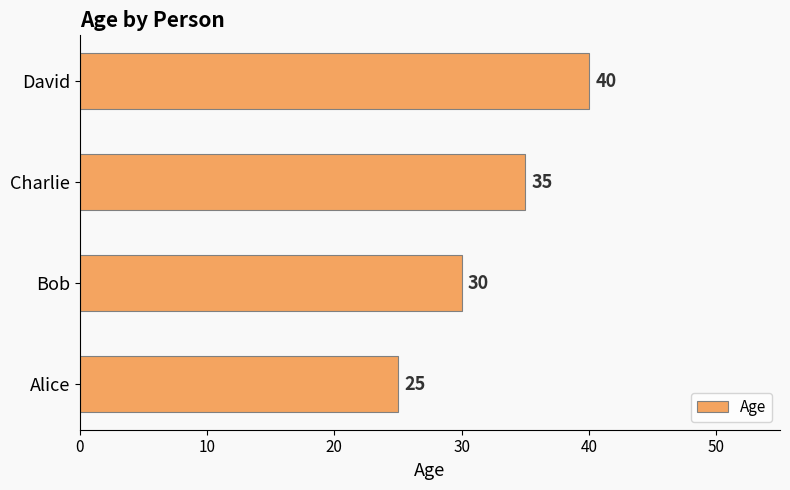

At which label is the value closest to 32?

Bob